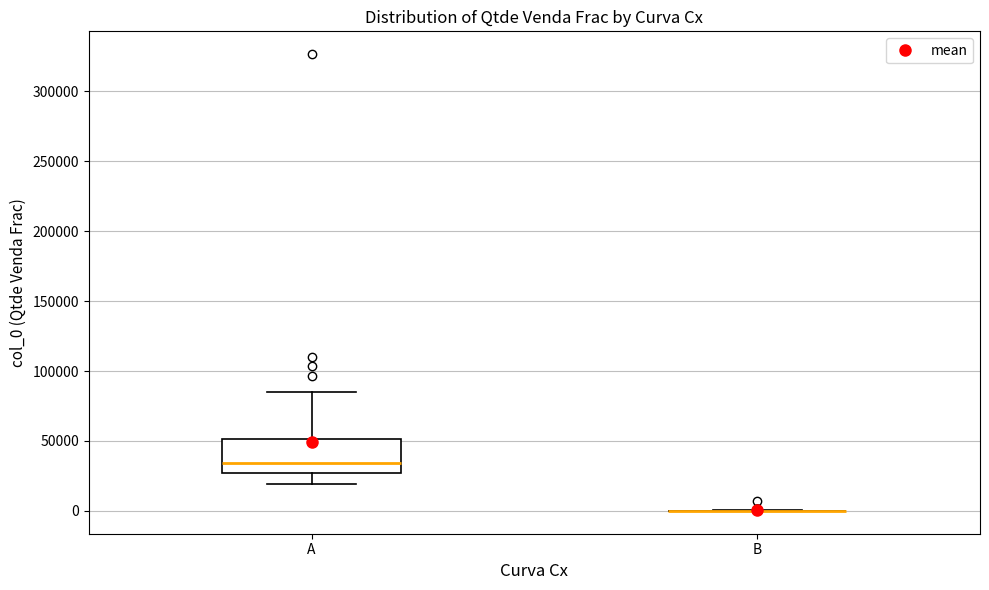

Reading left to right, transcribe this box plot: for each box, give where its median line is, the range the box spans, and where its two whiskers end, as read against the y-axis. The values are not printed on the chart, so give them approximately, as read against the axis.

A: median 35000, box 25000 to 50000, whiskers 20000 to 85000
B: box collapsed to a line at 0, whiskers 0 to 0